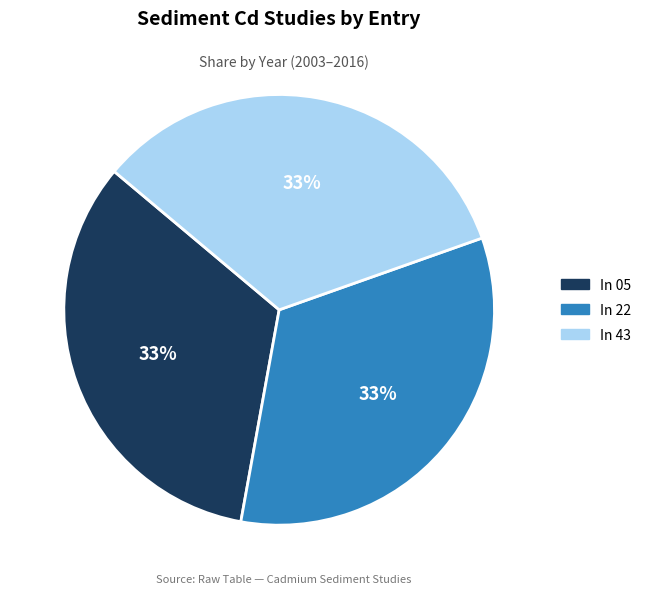

To the nearest percent, what is the average slice percentage?

33%